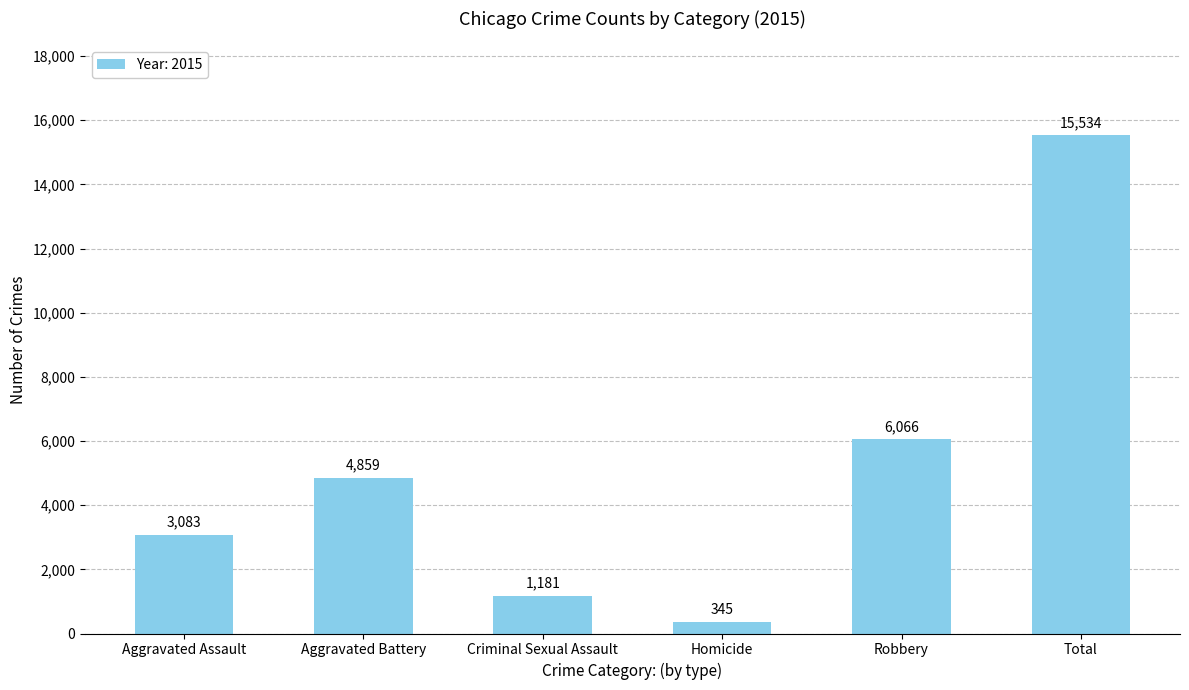

What is the difference between the second highest and minimum values?

5721